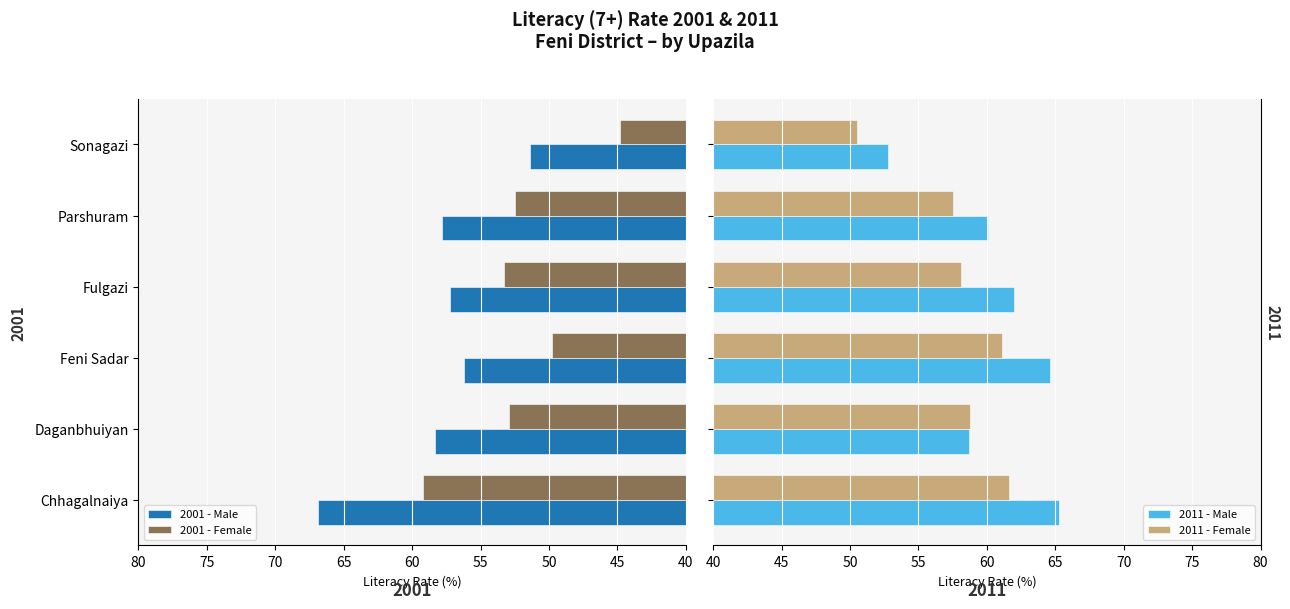

What is the difference between the second highest and second lowest values in the 2001 - Female series?

3.5